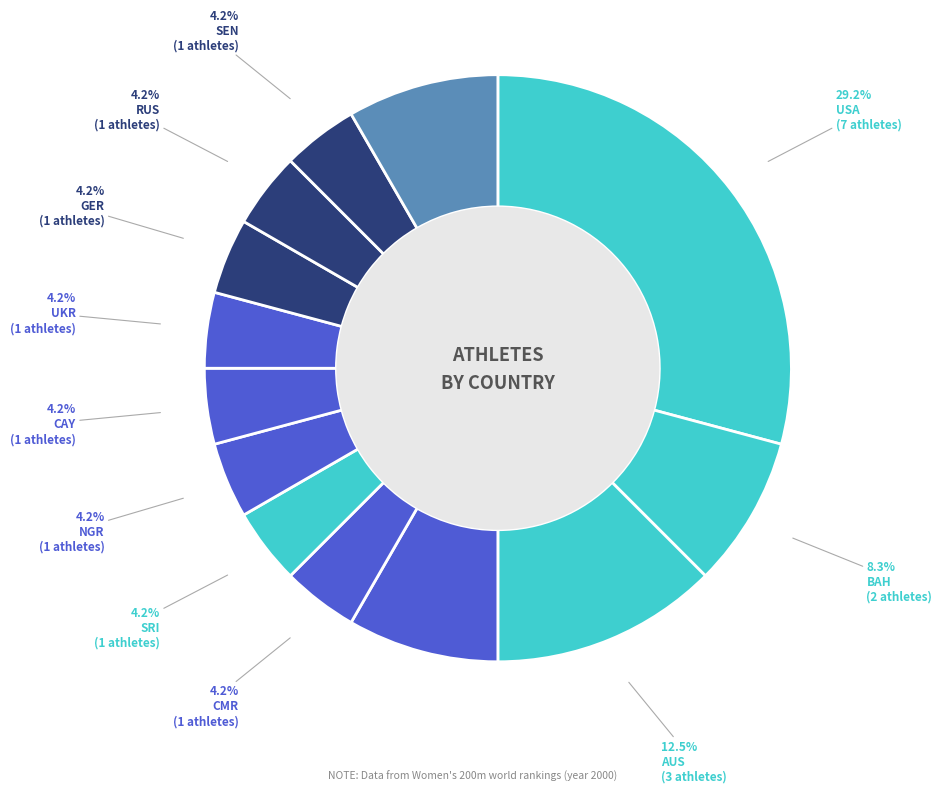

The GER slice represents 1% of the pie. True or false?

False